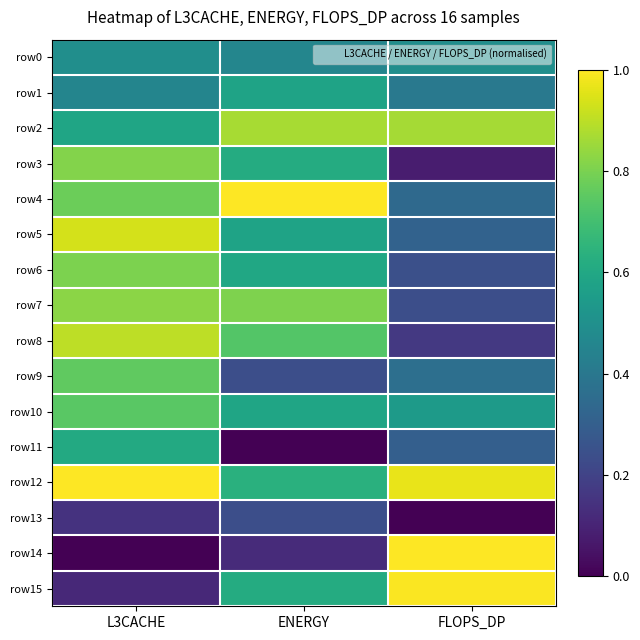

Reading right to left, transcribe all the data shown in this chart.

row0: FLOPS_DP=0.5	ENERGY=0.5	L3CACHE=0.5
row1: FLOPS_DP=0.4	ENERGY=0.6	L3CACHE=0.5
row2: FLOPS_DP=0.9	ENERGY=0.9	L3CACHE=0.6
row3: FLOPS_DP=0.1	ENERGY=0.6	L3CACHE=0.8
row4: FLOPS_DP=0.3	ENERGY=1.0	L3CACHE=0.8
row5: FLOPS_DP=0.3	ENERGY=0.6	L3CACHE=0.9
row6: FLOPS_DP=0.2	ENERGY=0.6	L3CACHE=0.8
row7: FLOPS_DP=0.2	ENERGY=0.8	L3CACHE=0.8
row8: FLOPS_DP=0.2	ENERGY=0.7	L3CACHE=0.9
row9: FLOPS_DP=0.4	ENERGY=0.2	L3CACHE=0.8
row10: FLOPS_DP=0.5	ENERGY=0.6	L3CACHE=0.7
row11: FLOPS_DP=0.3	ENERGY=0.0	L3CACHE=0.6
row12: FLOPS_DP=1.0	ENERGY=0.6	L3CACHE=1.0
row13: FLOPS_DP=0.0	ENERGY=0.2	L3CACHE=0.1
row14: FLOPS_DP=1.0	ENERGY=0.1	L3CACHE=0.0
row15: FLOPS_DP=1.0	ENERGY=0.6	L3CACHE=0.1